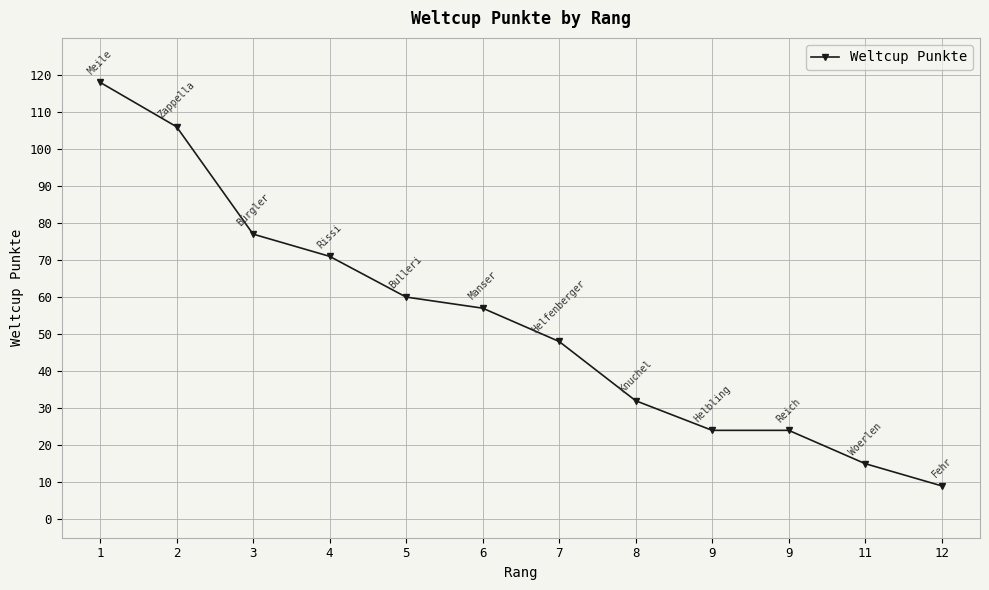

List the labels in order of value, smallest first.

12, 11, 9, 9, 8, 7, 6, 5, 4, 3, 2, 1